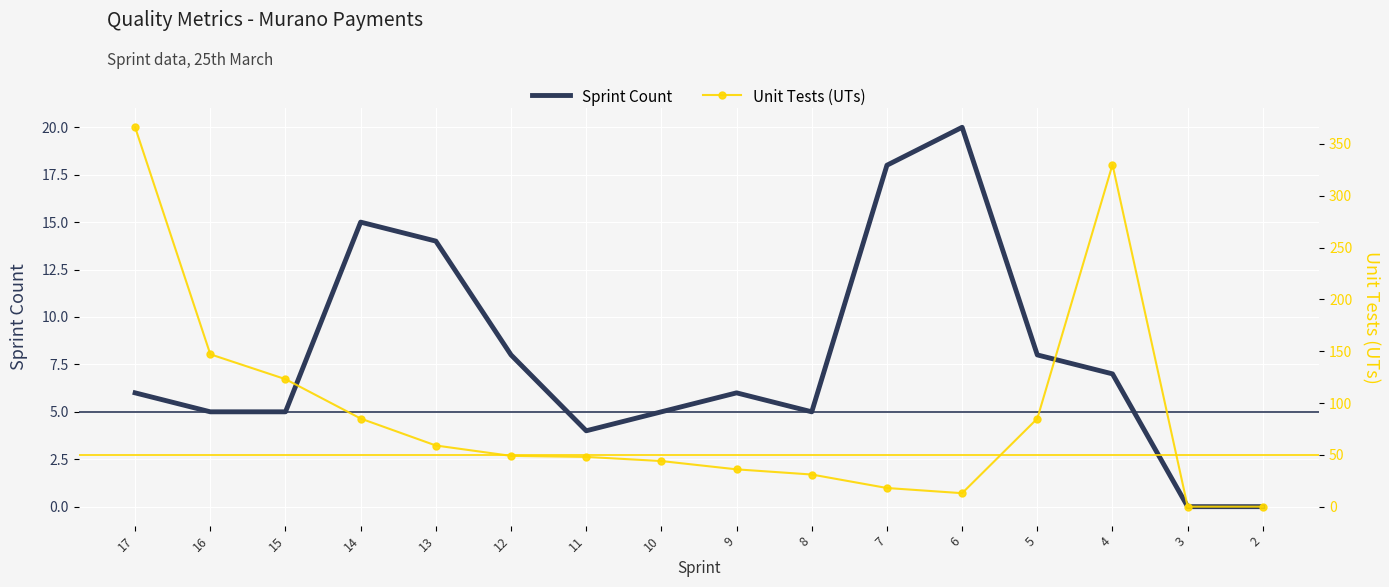

In Unit Tests (UTs), how many points are higher than both neighbors (excluding endpoints)?

1